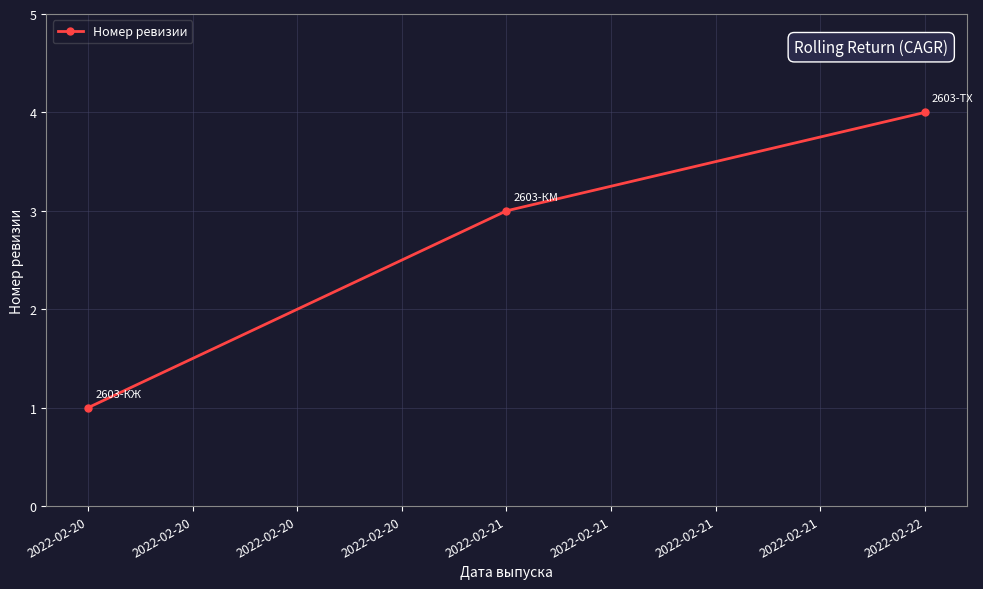

What value does the data have at 2022-02-22?

4